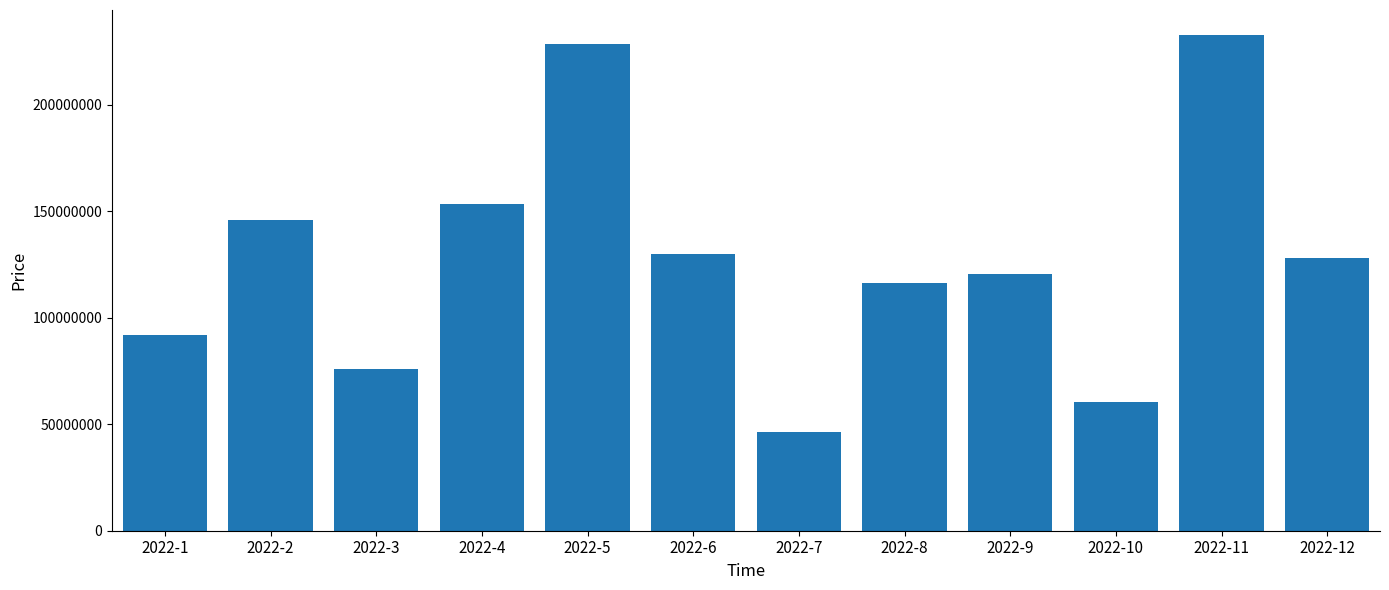

At which label does the data first exceed 127985120?

2022-2